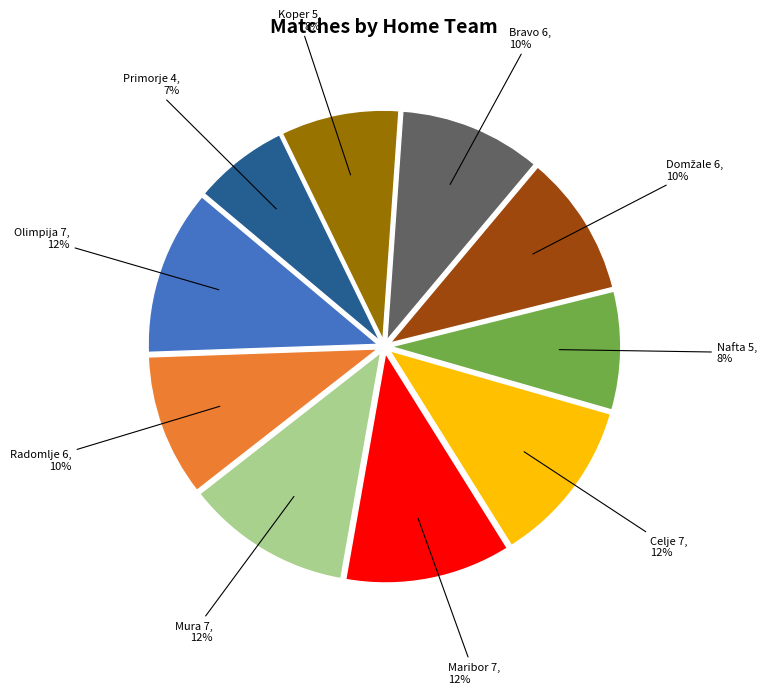

Which slice is the smallest?

Primorje